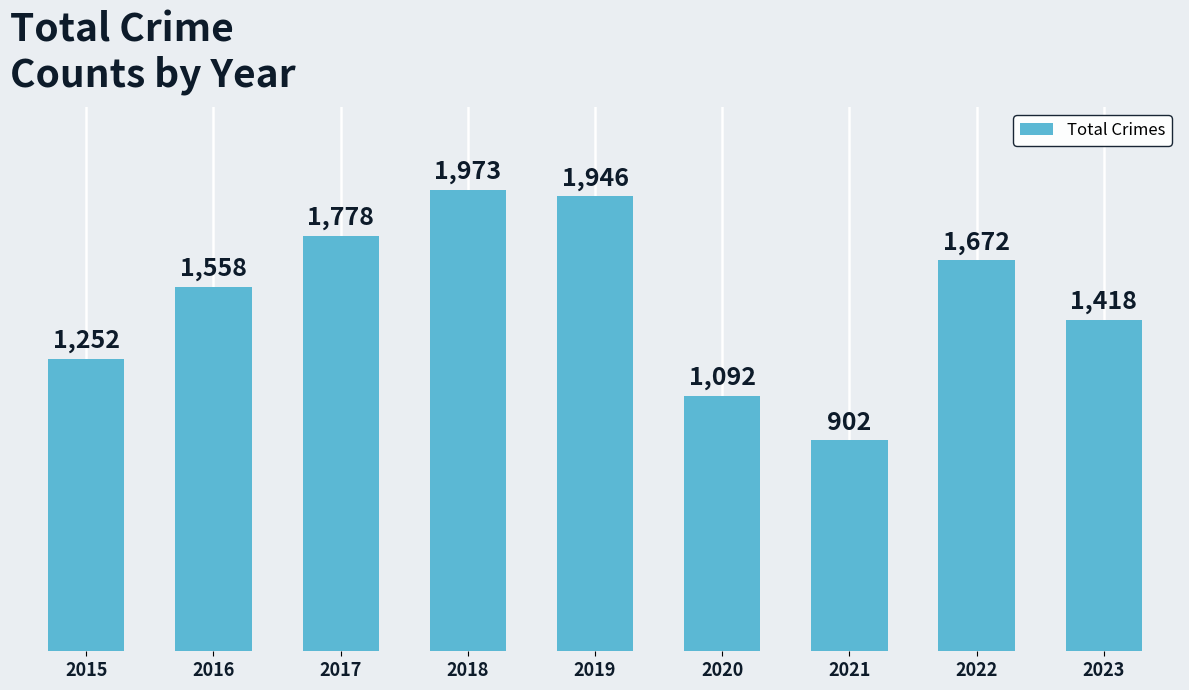

Reading left to right, transcribe all the data shown in this chart.

2015=1252	2016=1558	2017=1778	2018=1973	2019=1946	2020=1092	2021=902	2022=1672	2023=1418